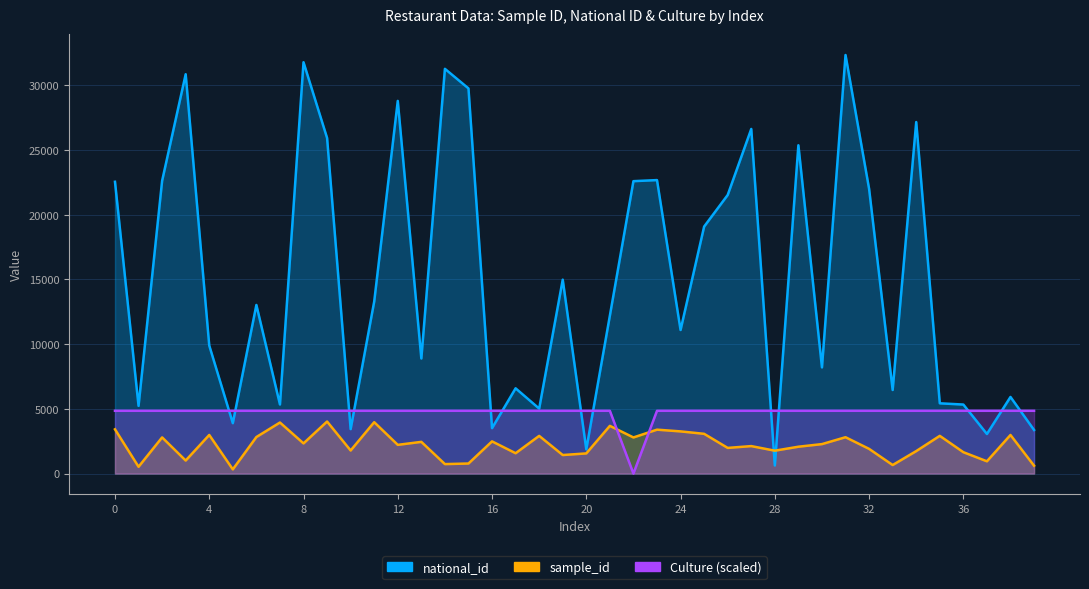

At how many categories does at least one series exceed 22033?

14